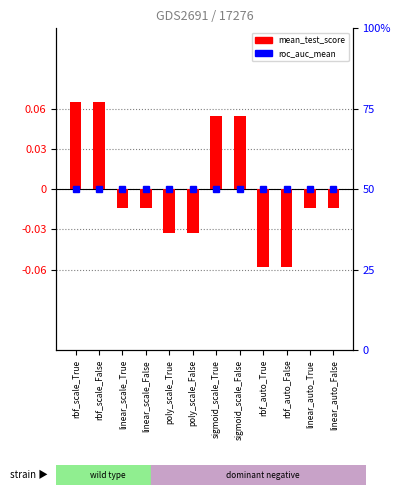

Rank the series by their maximum value, from lowest to highest.

mean_test_score, percentile rank within the sample